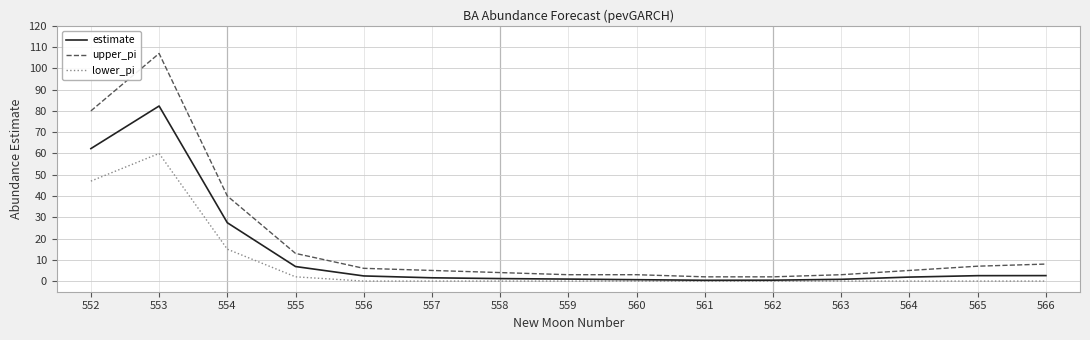

Which series has the widest spread of values?

upper_pi